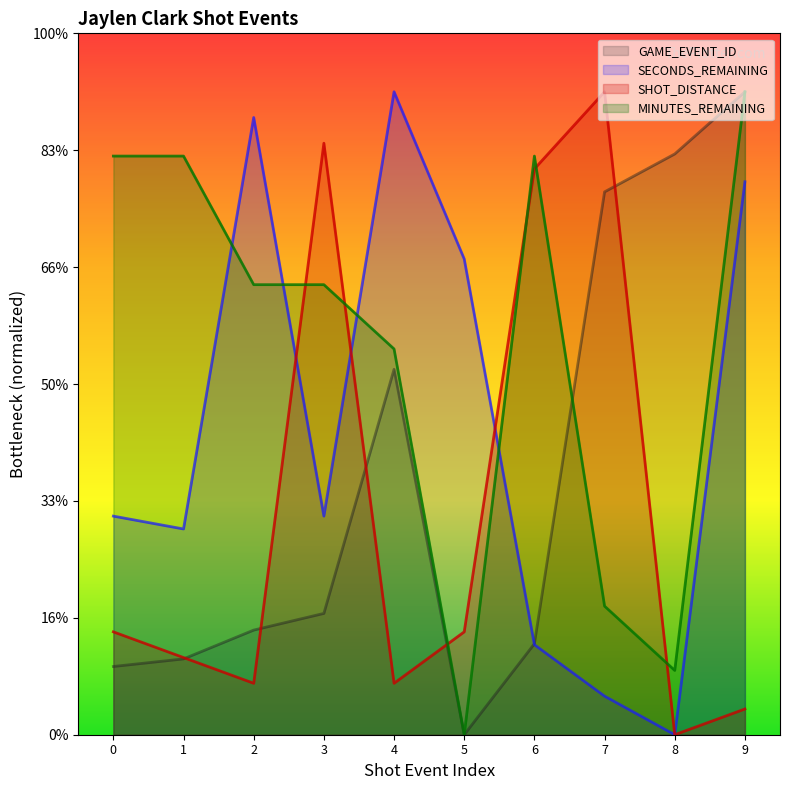

True or false: SHOT_DISTANCE has more than 1 interior local peaks.

True